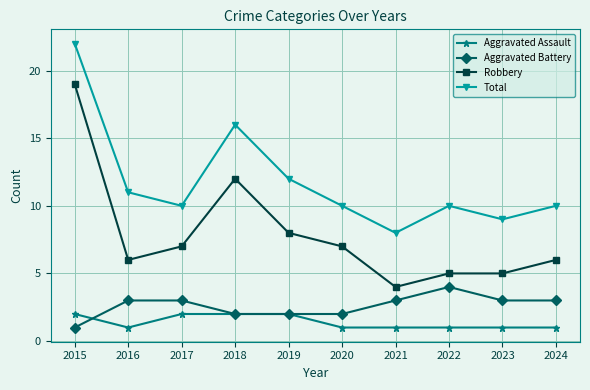

What value does the Robbery series have at 2015, to the nearest 5?

20